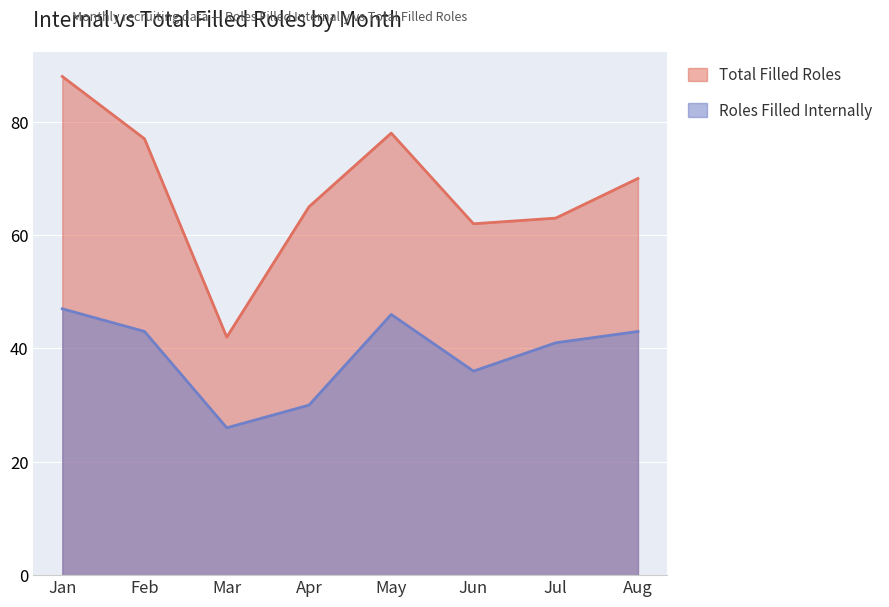

In Total Filled Roles, how many points are lower than both neighbors (excluding endpoints)?

2